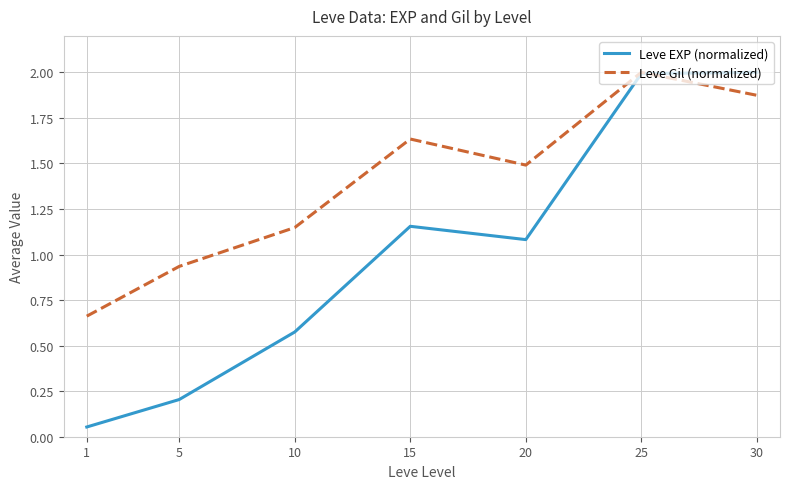

What is the difference between the highest and lowest values at 15?

0.5